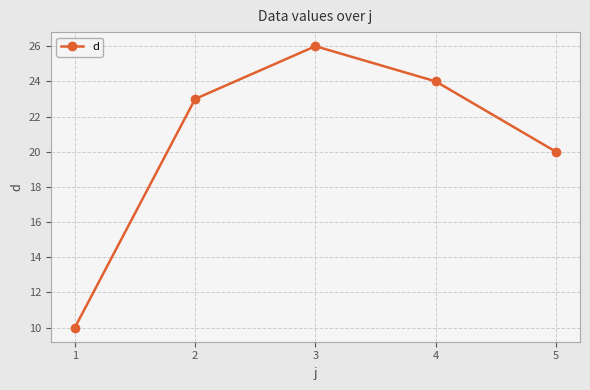

What is the difference between the values at 2 and 3?

3